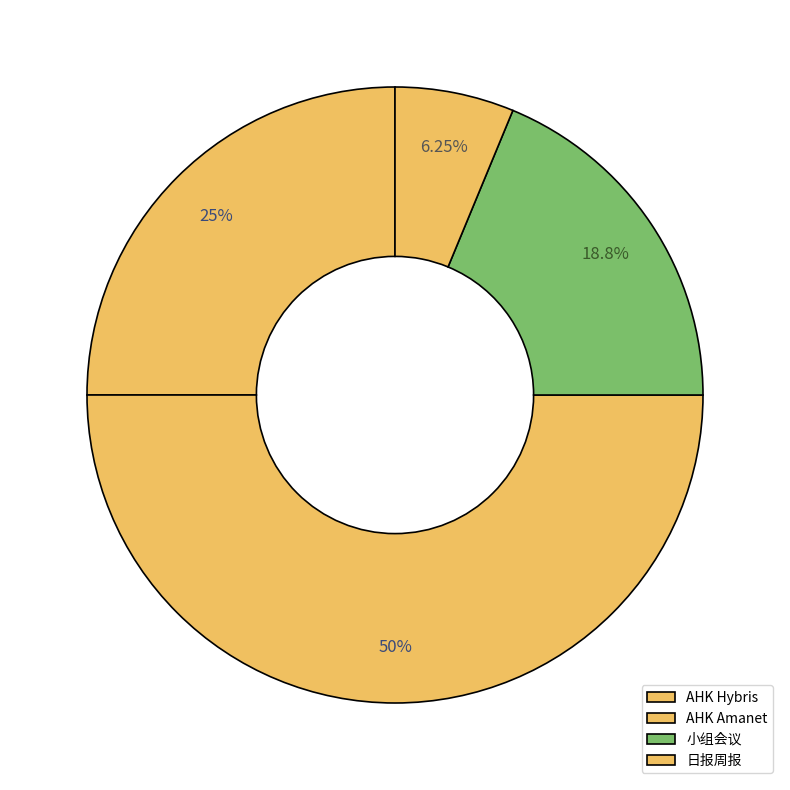

Is there a majority slice in this chart?

No